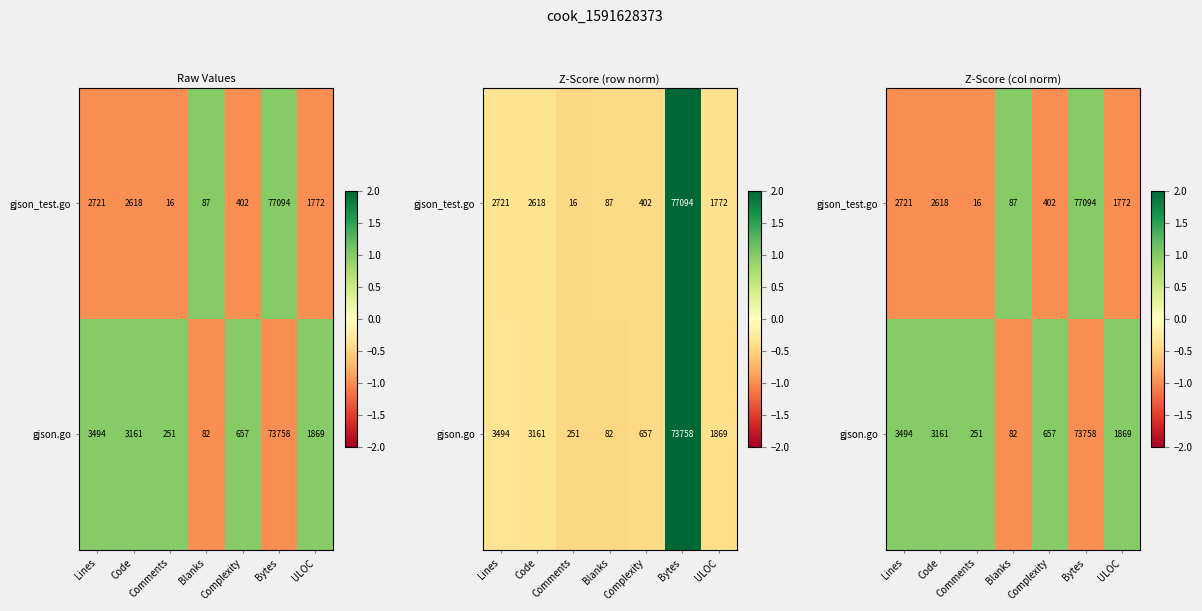

How many series are shown in this chart?

2